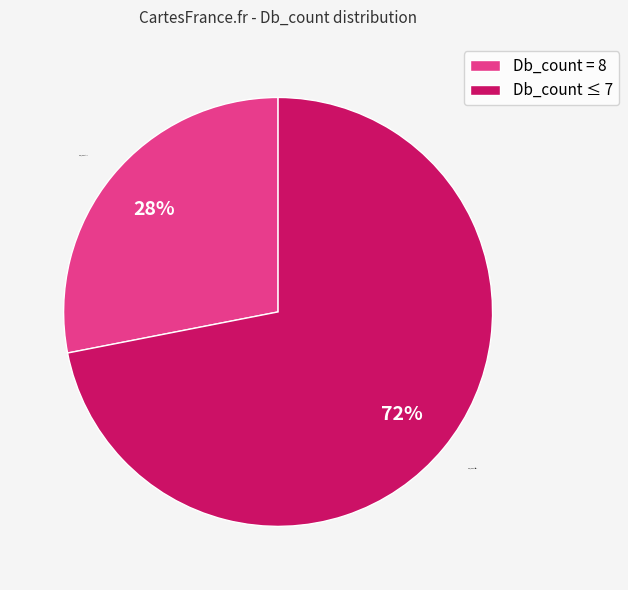

True or false: Db_count = 8 accounts for 28% of the total.

True